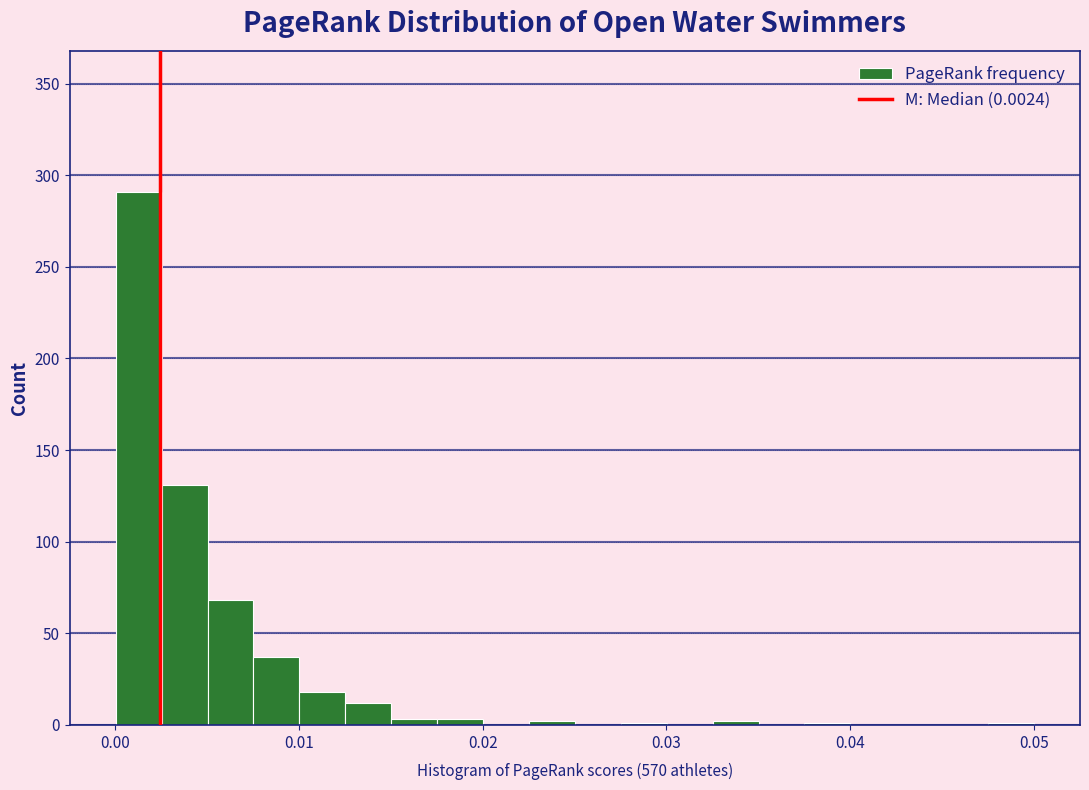

Read against the x-axis, roughly where is the centre of the tallest bar?

0.001